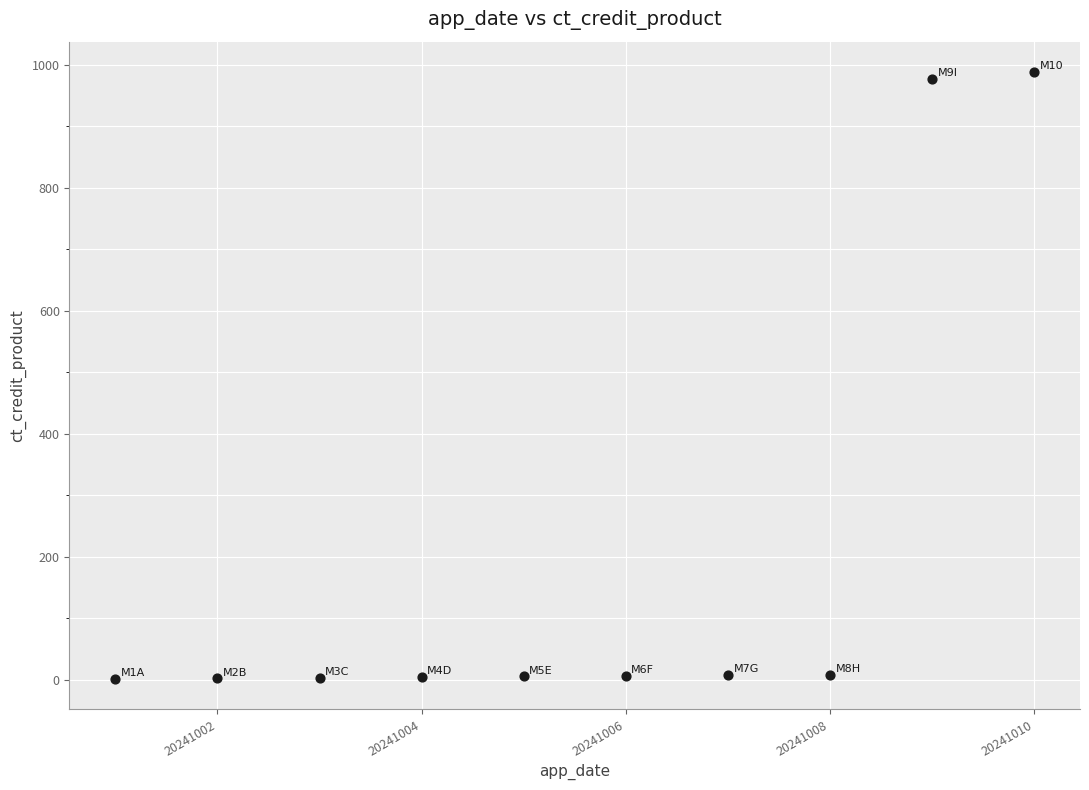

What is the average X value?

20241006